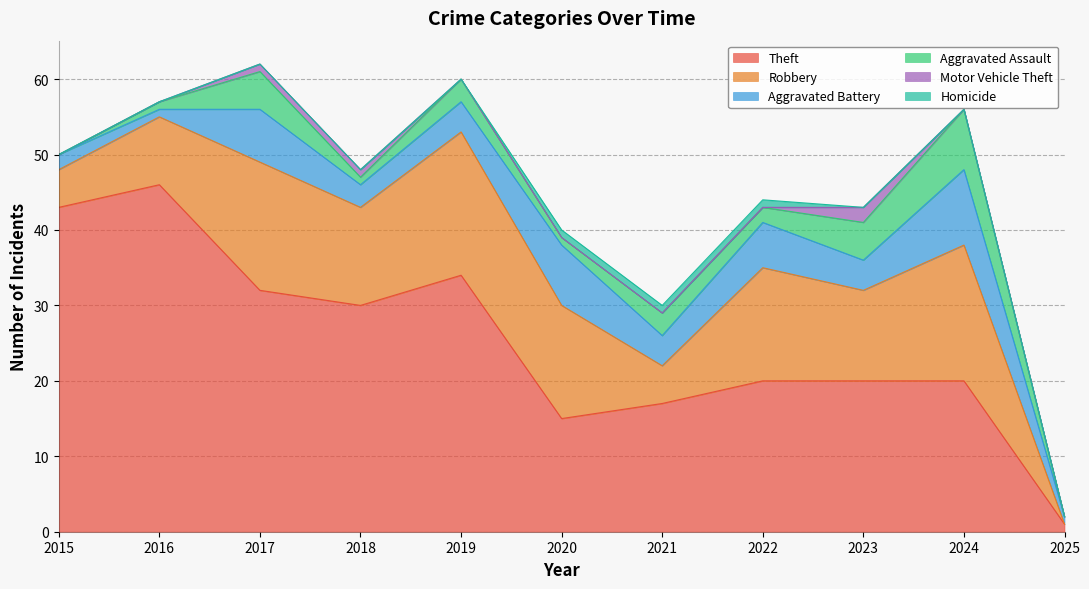

Reading right to left, what are all the values shown in this chart?

Theft: 1	20	20	20	17	15	34	30	32	46	43
Robbery: 0	18	12	15	5	15	19	13	17	9	5
Aggravated Battery: 1	10	4	6	4	8	4	3	7	1	2
Aggravated Assault: 0	8	5	2	3	1	3	1	5	1	0
Motor Vehicle Theft: 0	0	2	0	0	0	0	1	1	0	0
Homicide: 0	0	0	1	1	1	0	0	0	0	0